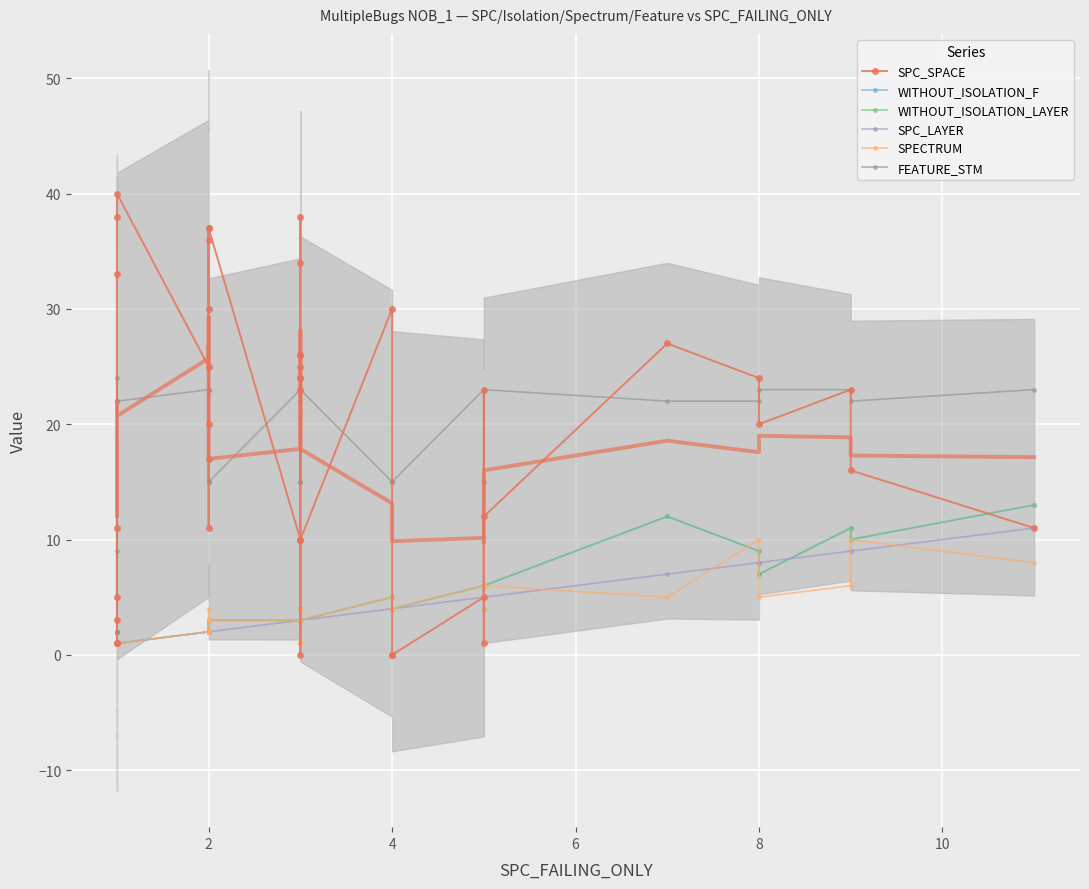

How many lines are shown in the chart?

6